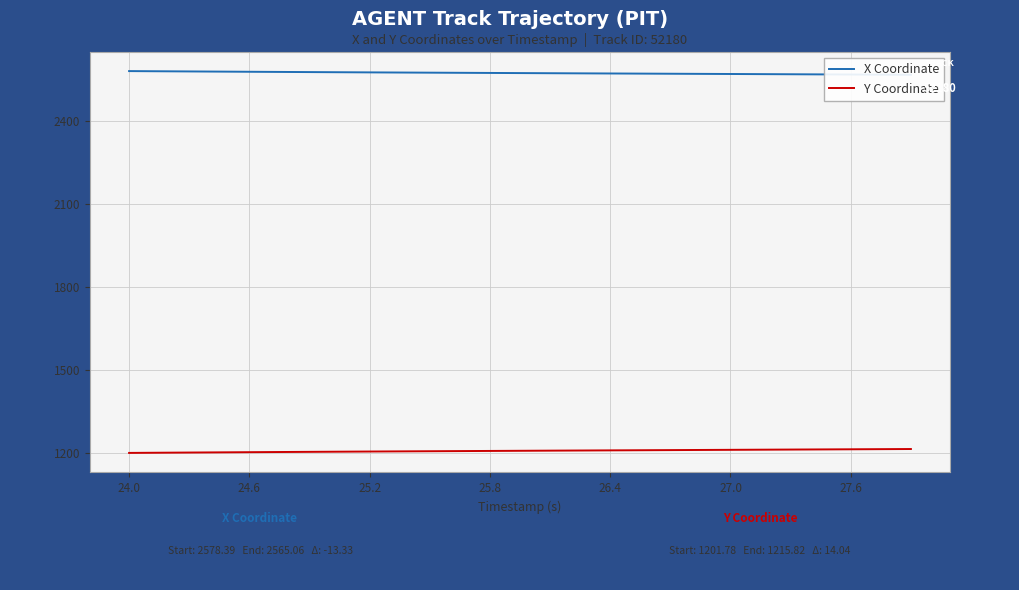

True or false: Y Coordinate has more than 0 points higher than both neighbors.

False